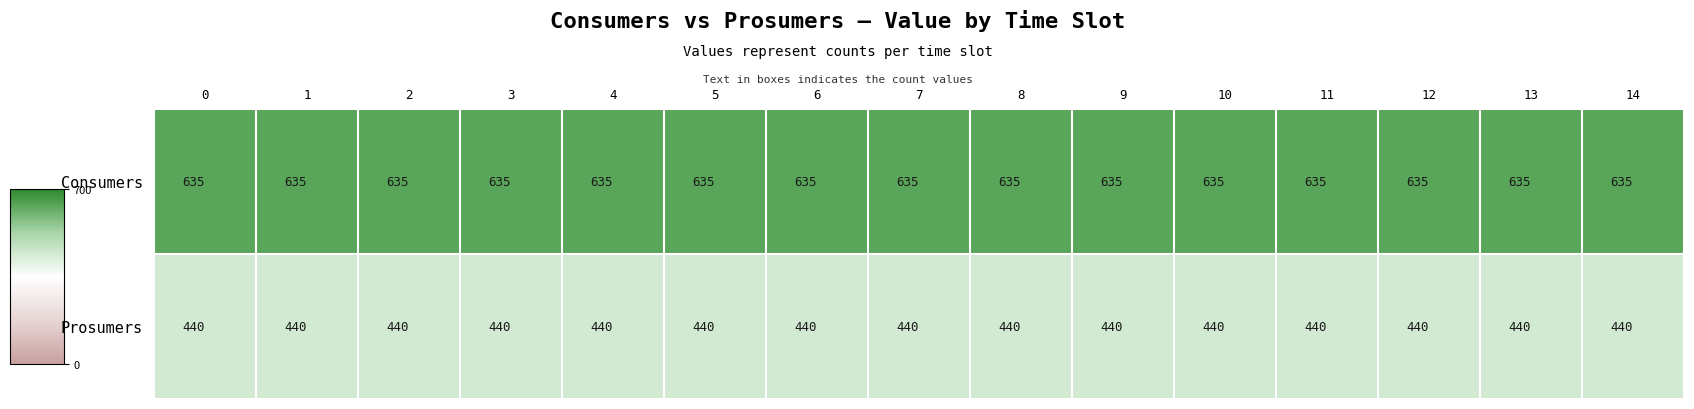

What is the total value across all series at 9?

1075